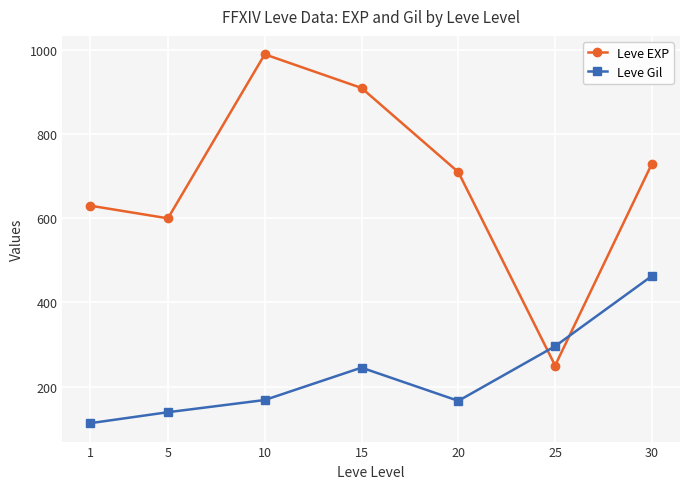

Which series changed the most between 10 and 20?

Leve EXP